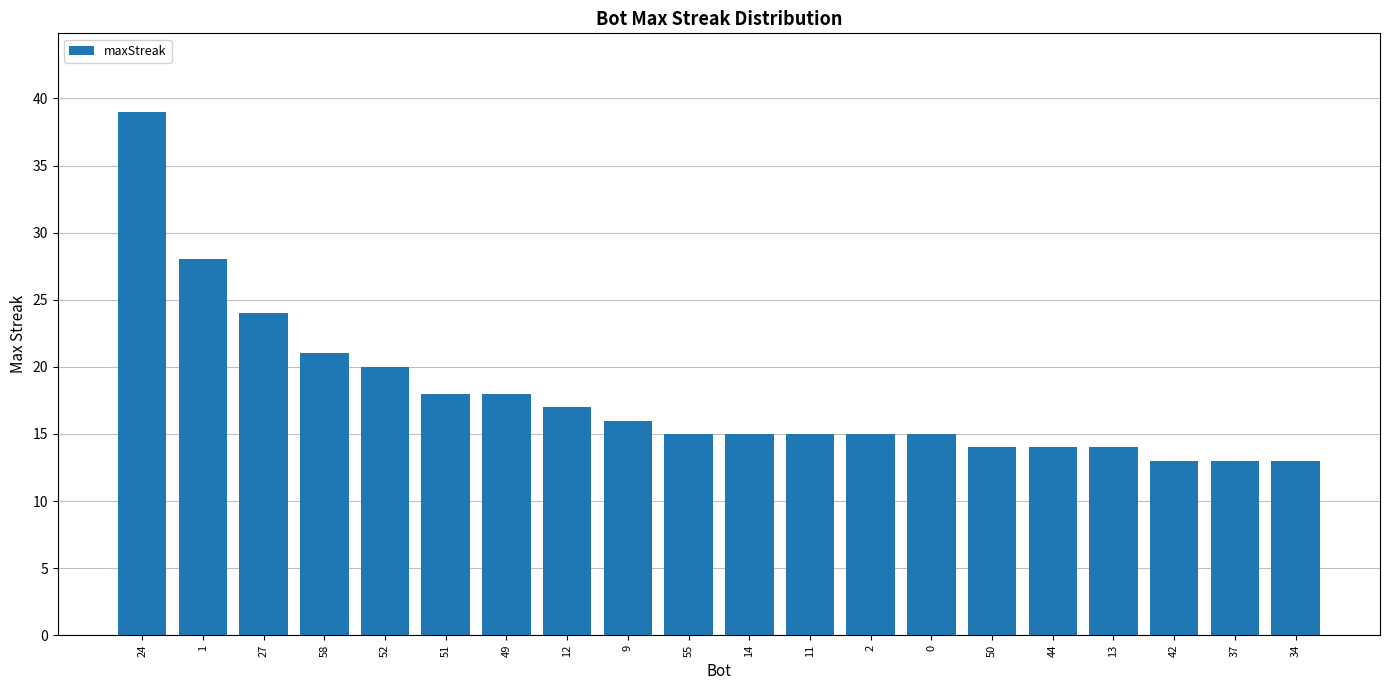

Reading left to right, transcribe all the data shown in this chart.

24=39	1=28	27=24	58=21	52=20	51=18	49=18	12=17	9=16	55=15	14=15	11=15	2=15	0=15	50=14	44=14	13=14	42=13	37=13	34=13